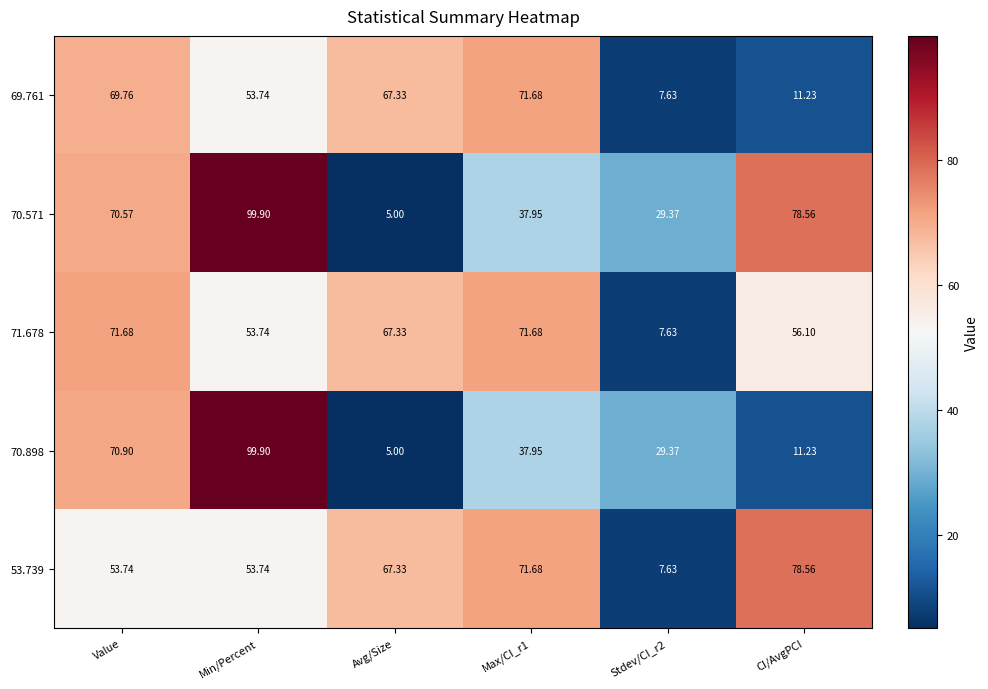

At which category is the sum across all series the highest?

Min/Percent